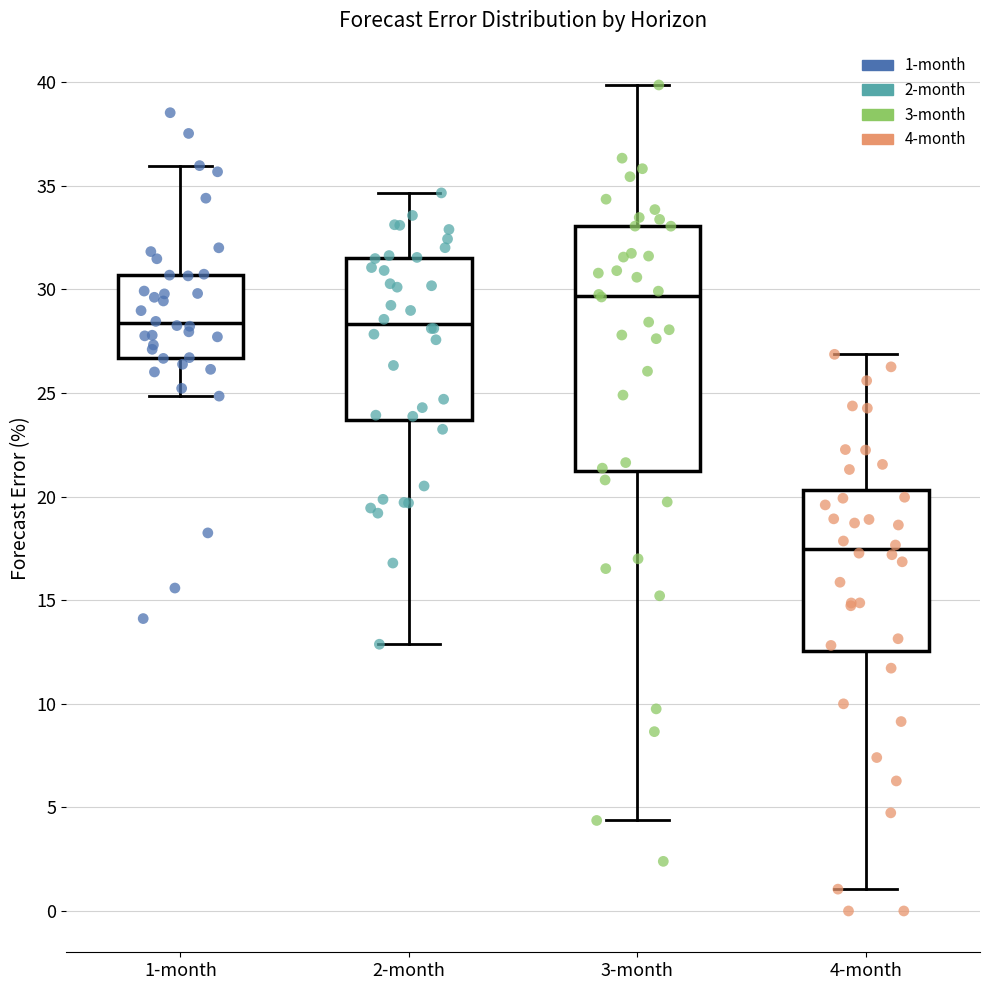

Which box's median line is the highest?

3-month